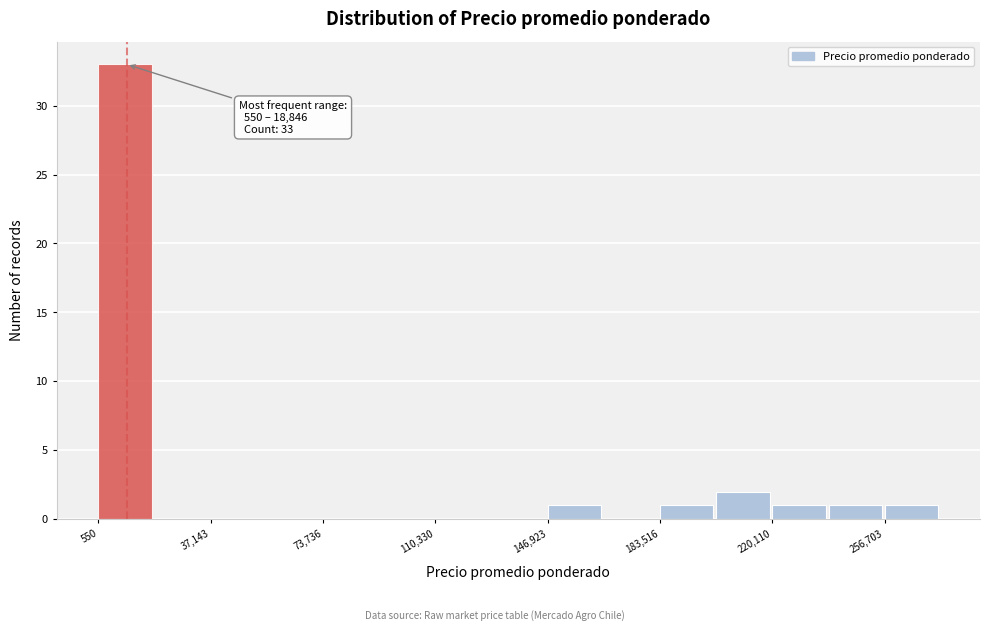

Read against the x-axis, roughly where is the centre of the tallest bar?

10000